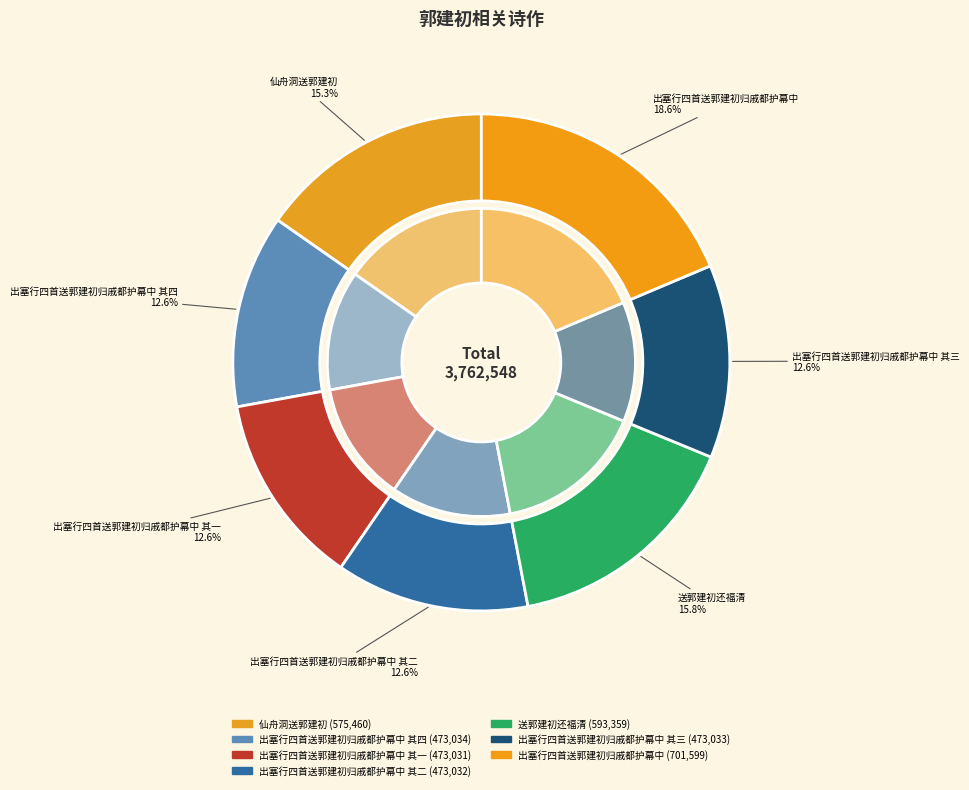

Approximately how many times larger is the value at 出塞行四首送郭建初归戚都护幕中 其一 compared to 仙舟洞送郭建初?

0.8